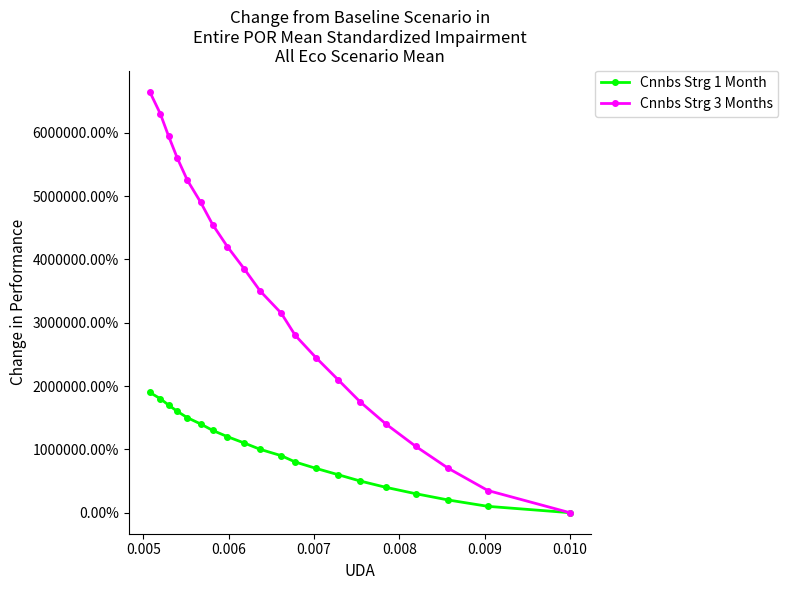

Does the chart have visible grid lines?

No